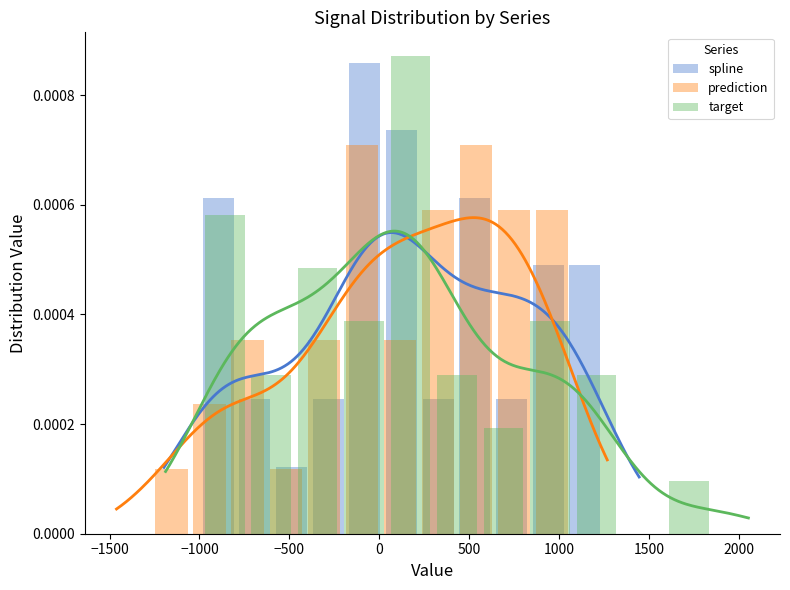

How many categories are shown in the chart?

11